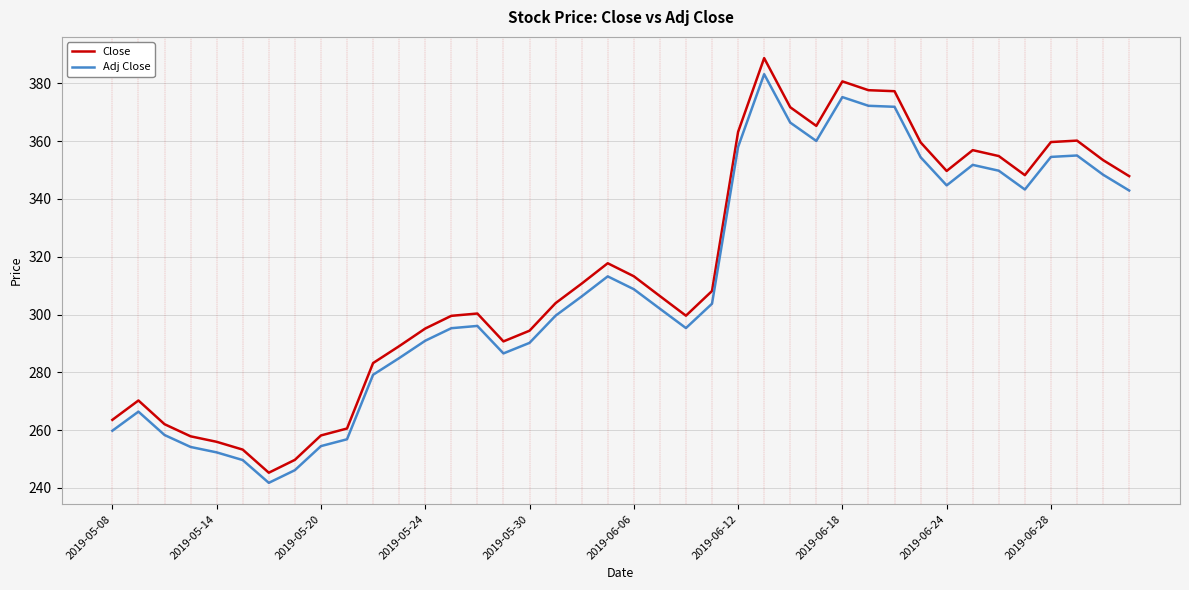

True or false: Close and Adj Close intersect in this chart.

False